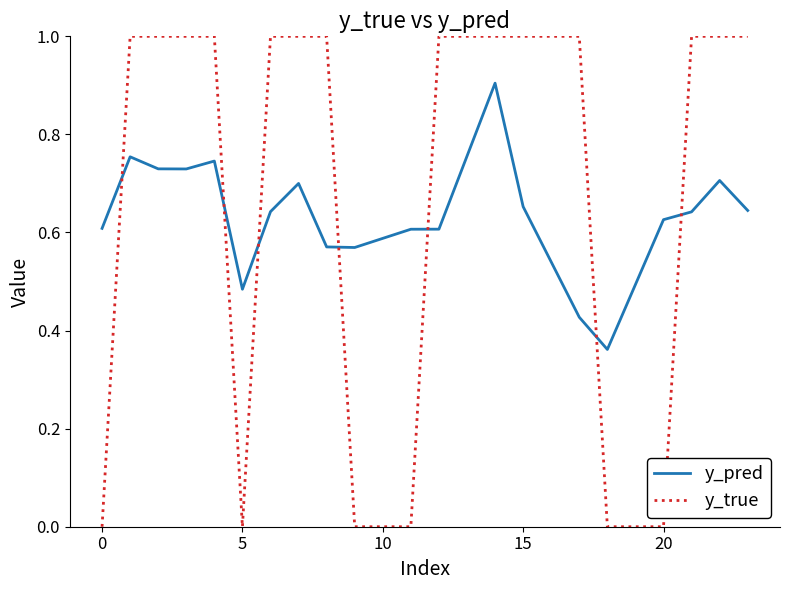

True or false: y_true and y_pred intersect in this chart.

True